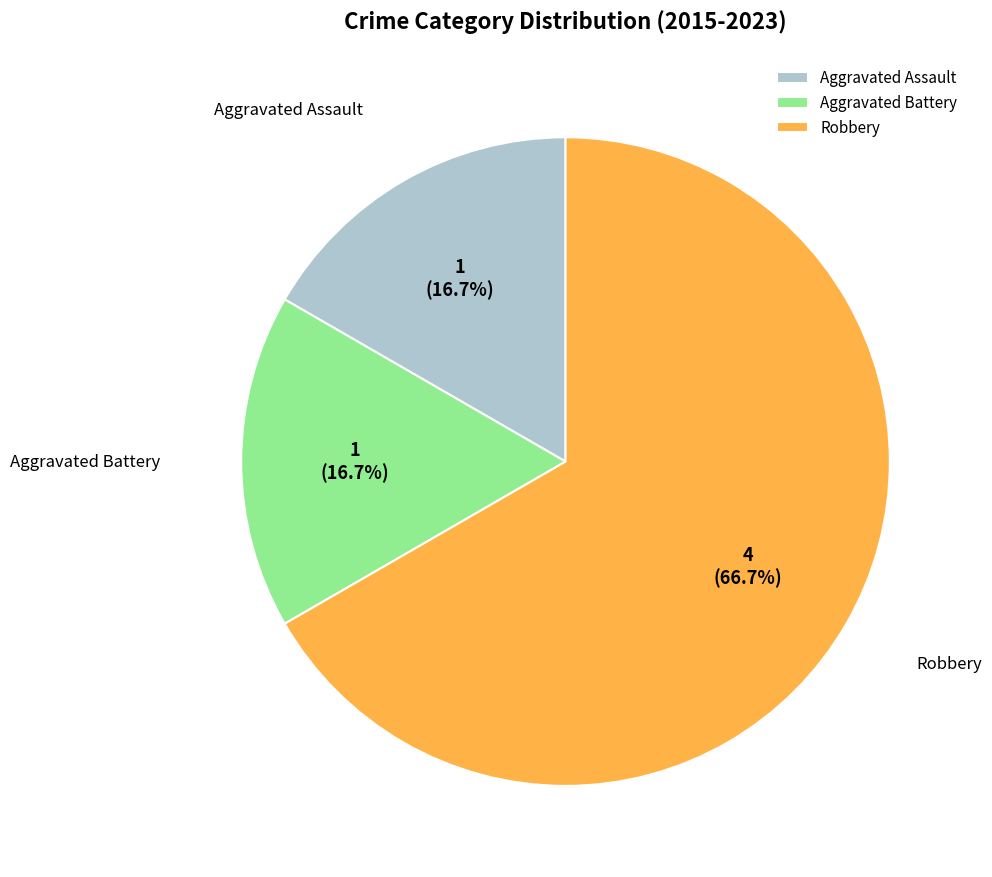

Which category has the biggest portion of the pie?

Robbery